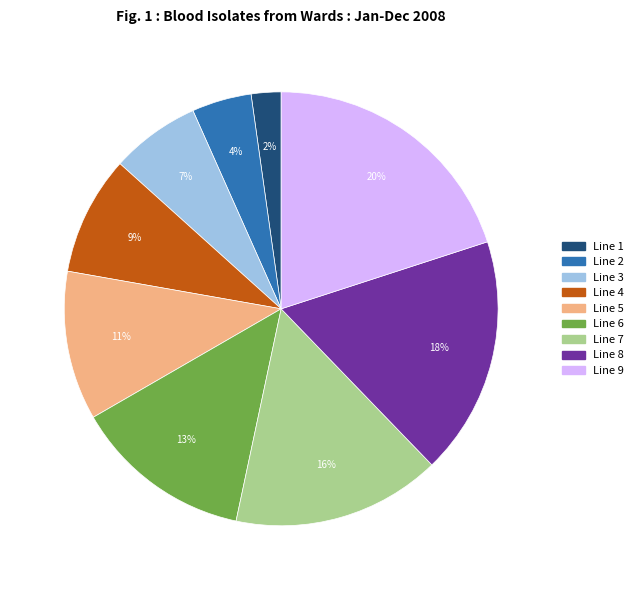

To the nearest percent, what percentage of the pie is Line 7?

16%